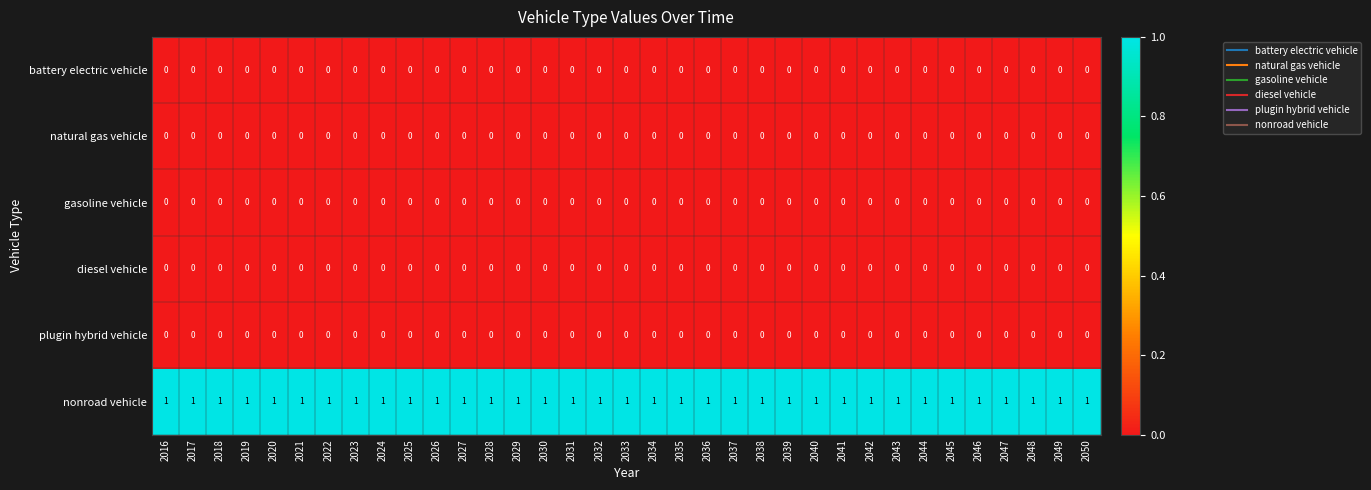

Which series has the largest total across all categories?

nonroad vehicle